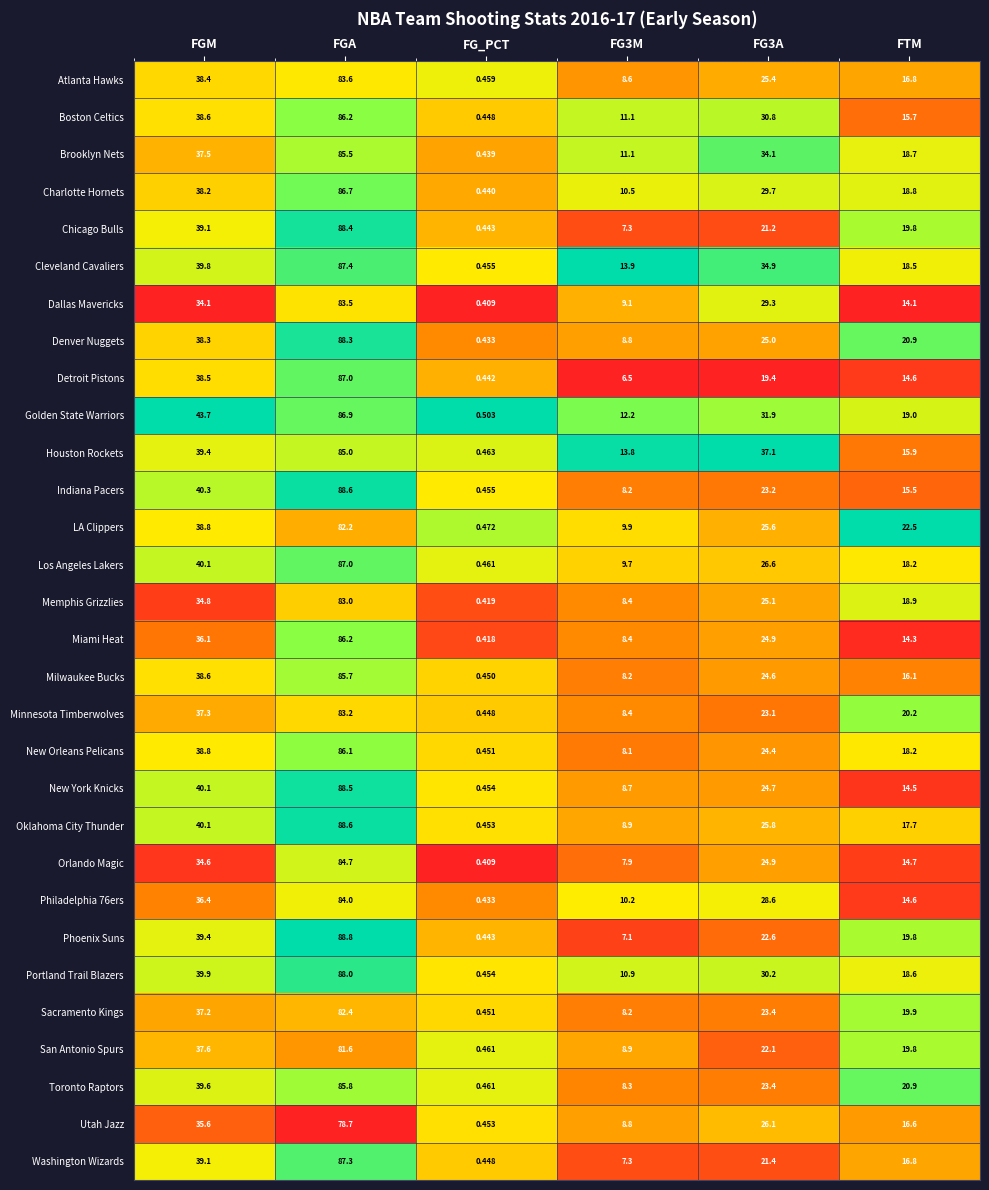

Which label corresponds to the smallest value in the chart?

FG_PCT